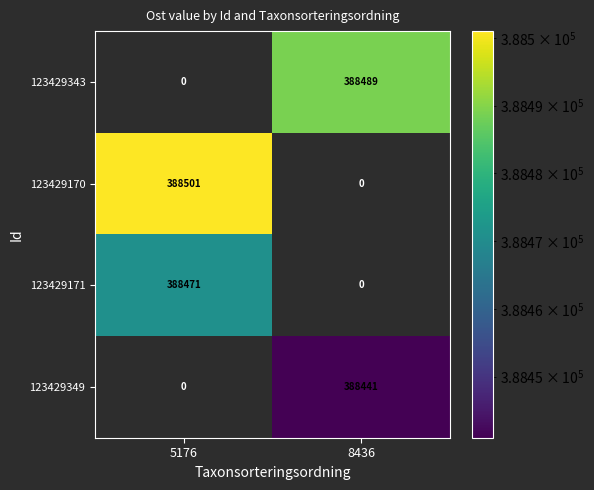

Between 5176 and 8436, which series saw the biggest shift?

123429170